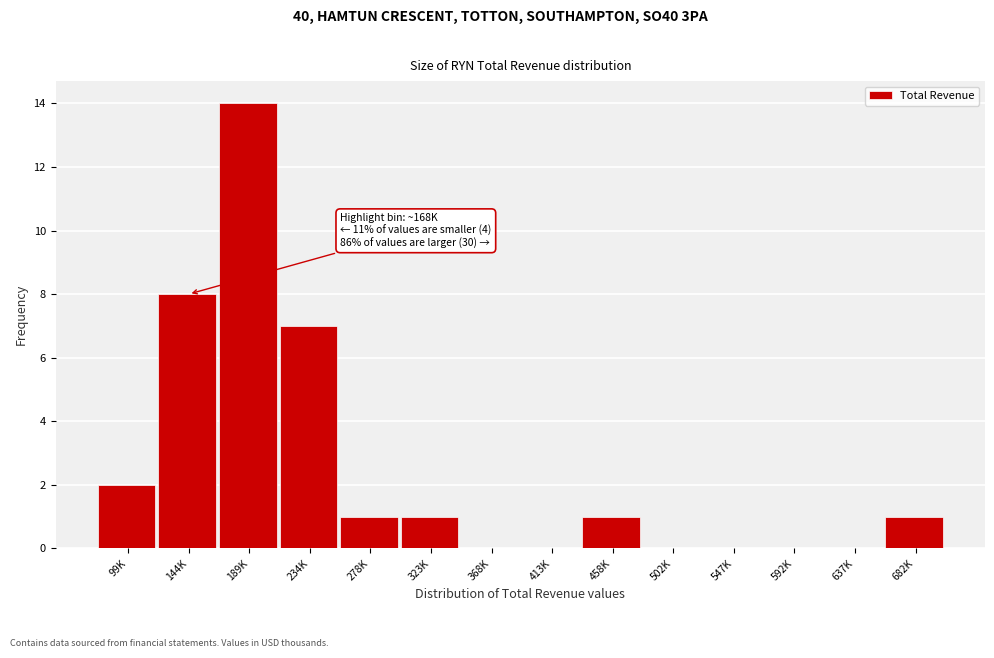

Reading left to right, what are all the values shown in this chart?

99K=2	144K=8	189K=14	234K=7	278K=1	323K=1	368K=0	413K=0	458K=1	502K=0	547K=0	592K=0	637K=0	682K=1